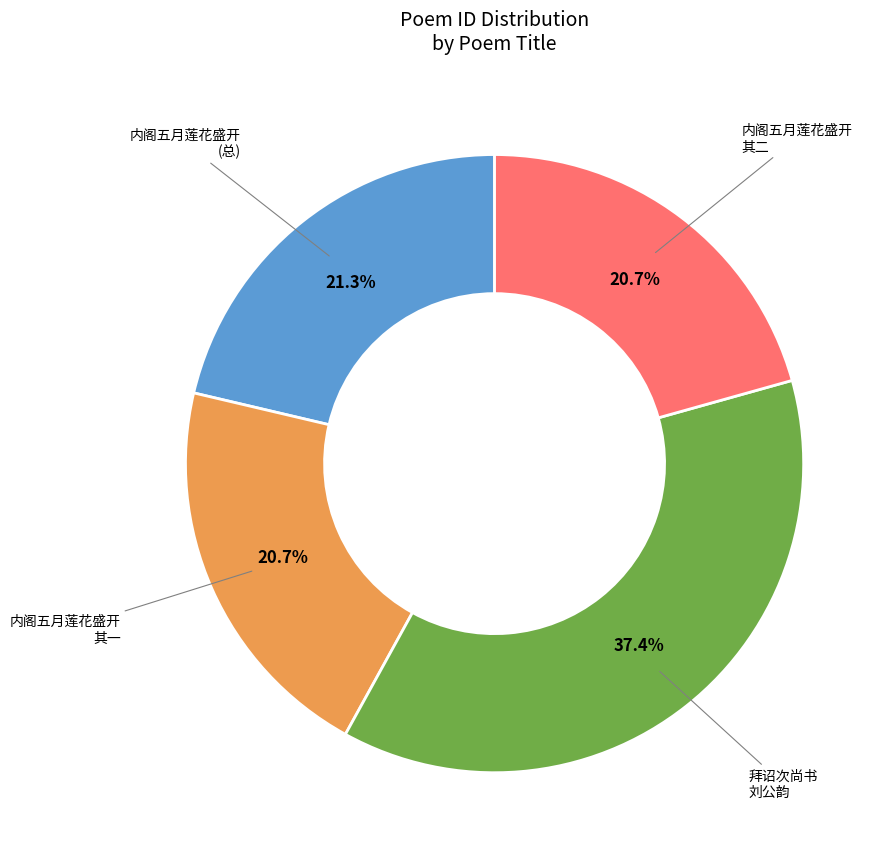

Does any single category account for the majority?

No